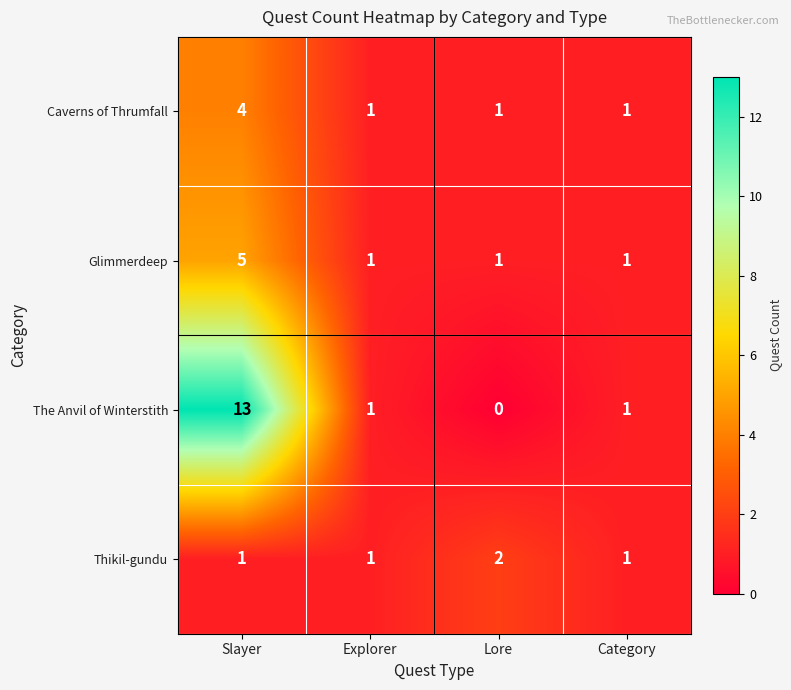

The value of Glimmerdeep at Explorer is 1. True or false?

True